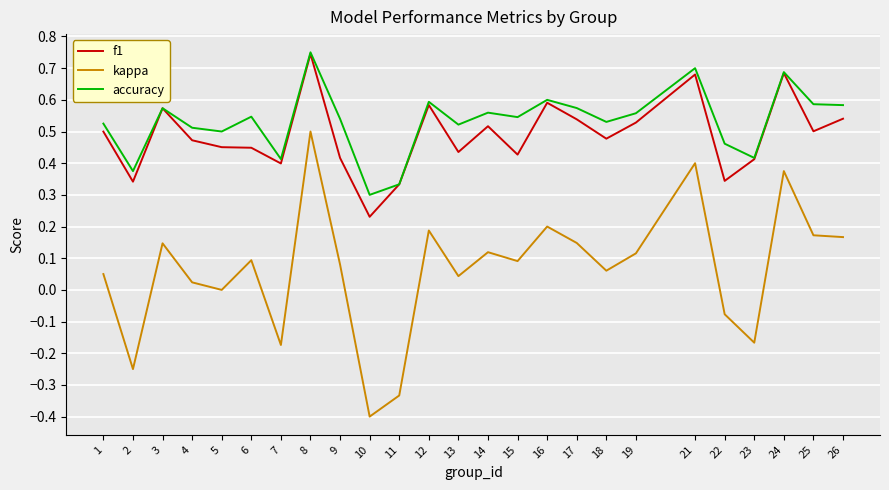

Is the value of f1 at 24 greater than the value of kappa at 13?

Yes